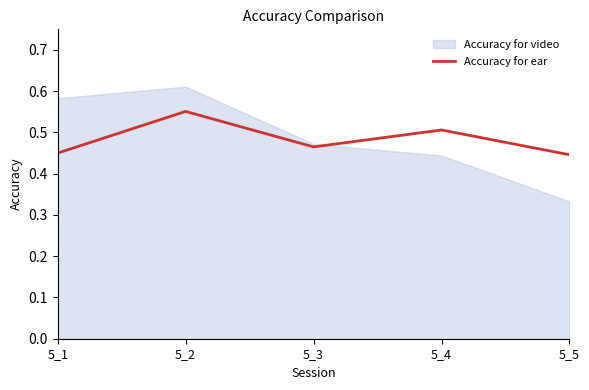

The chart shows a value of 1.0 at 5_2. True or false?

False